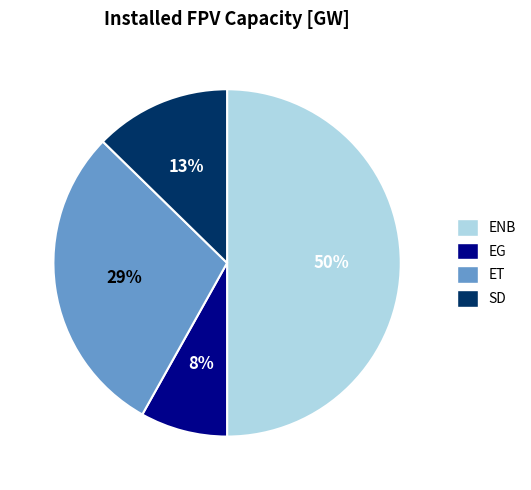

To the nearest percent, what portion does SD represent?

13%